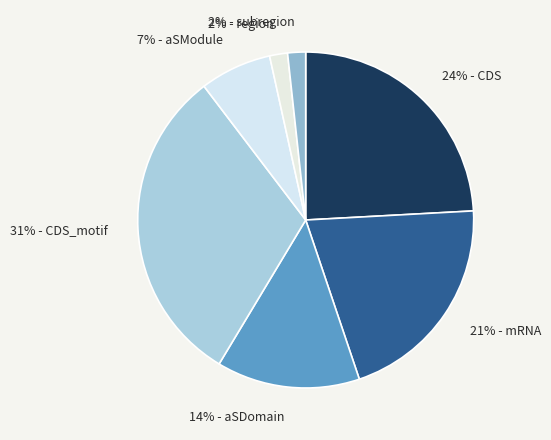

Is there a majority slice in this chart?

No